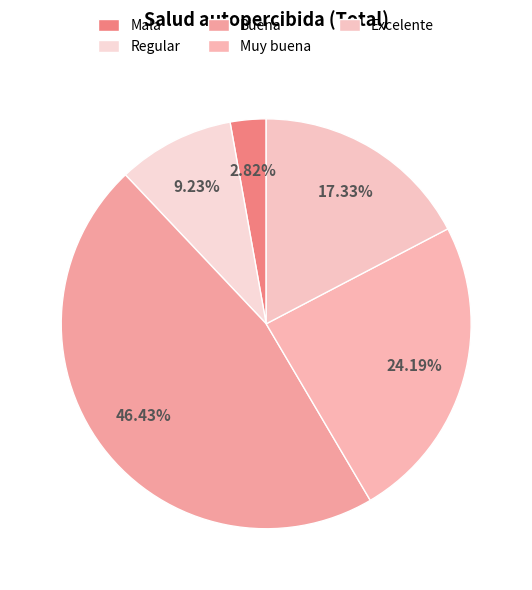

True or false: Buena accounts for 61% of the total.

False